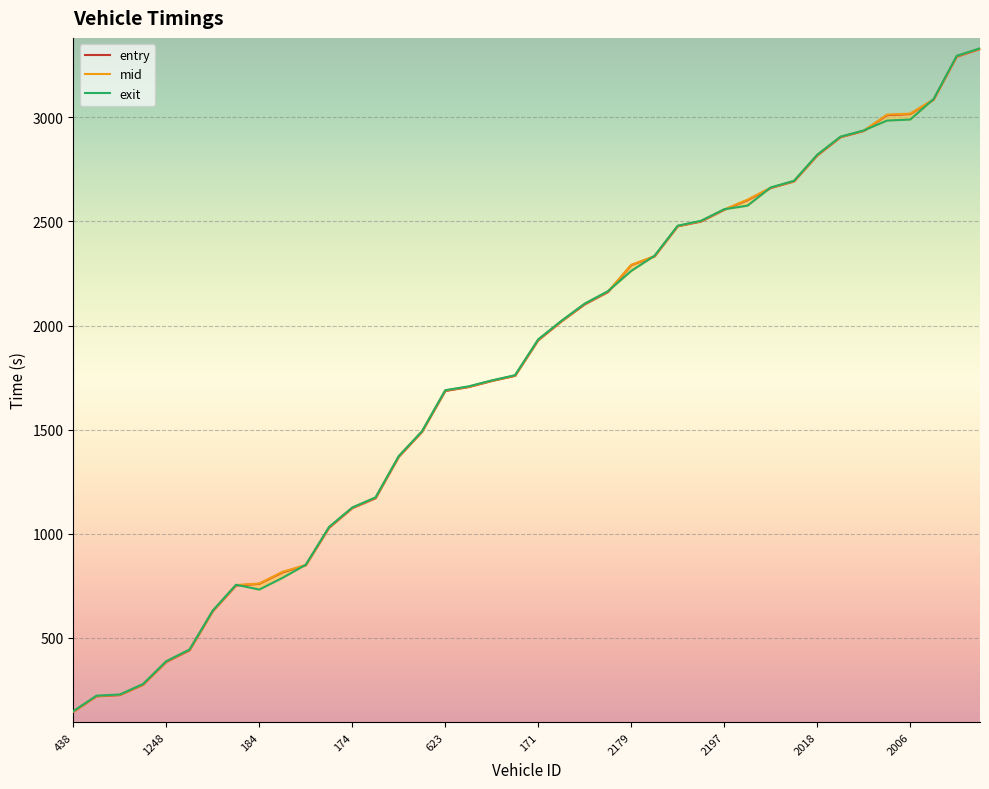

What is the total value across all series at 2162?

8080.1